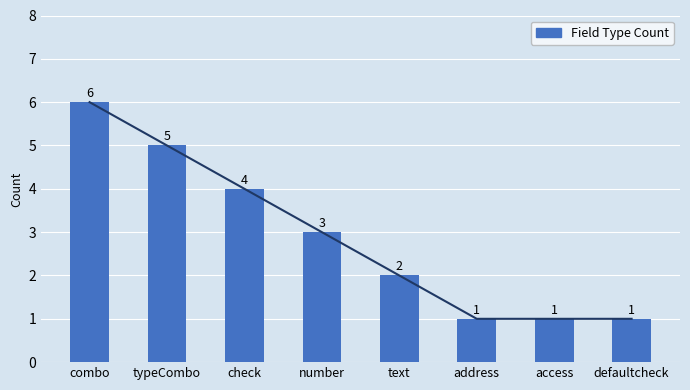

True or false: the data shows 3 at number.

True